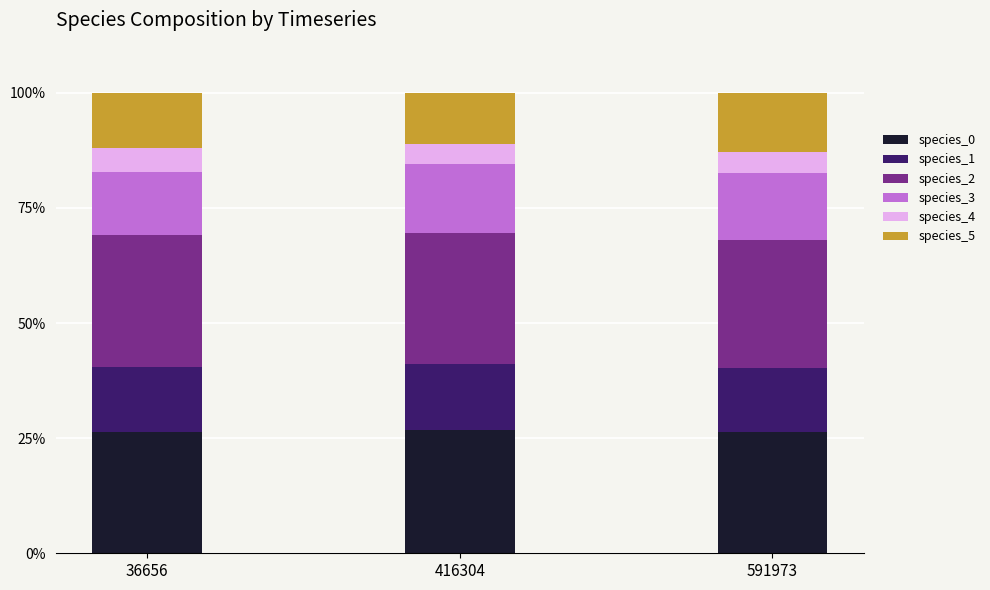

What is the total value across all series at 591973?

100.0